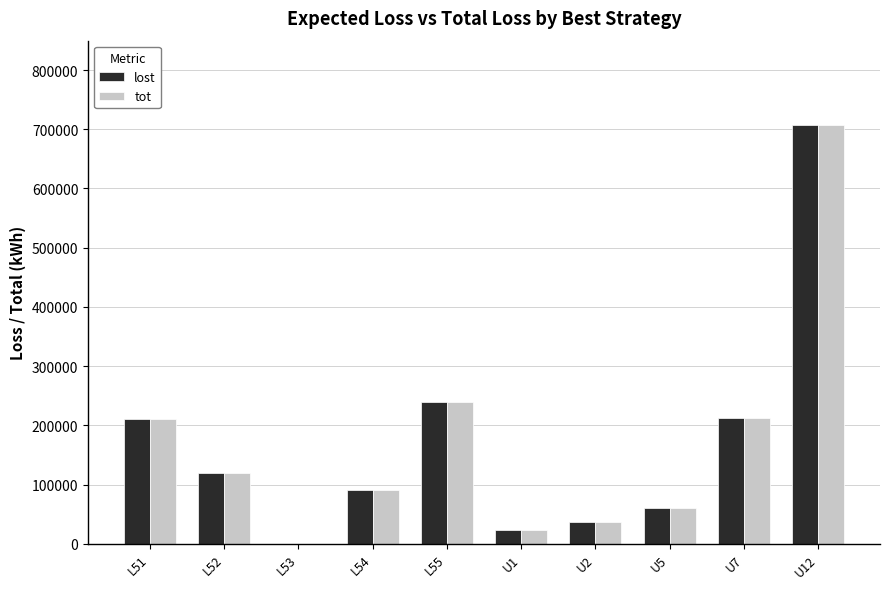

True or false: tot has a value of 212400 at U7.

True